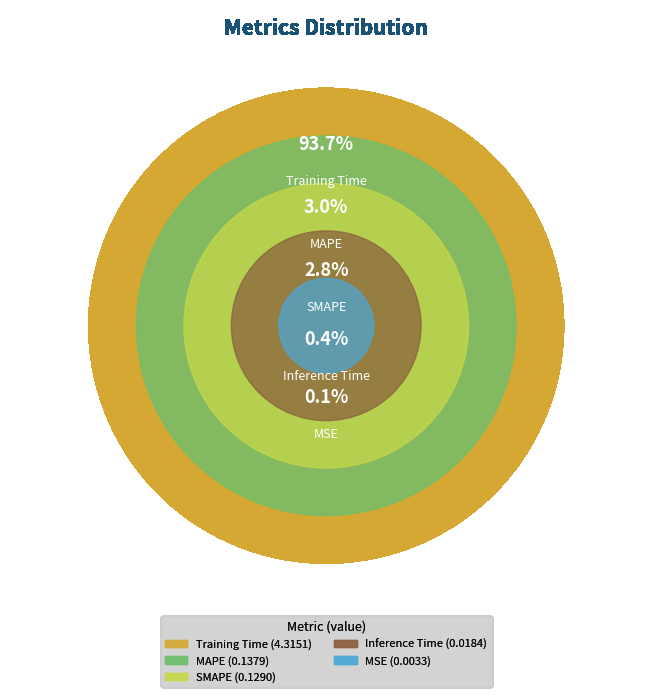

Does Training Time account for over 50% of the chart?

Yes